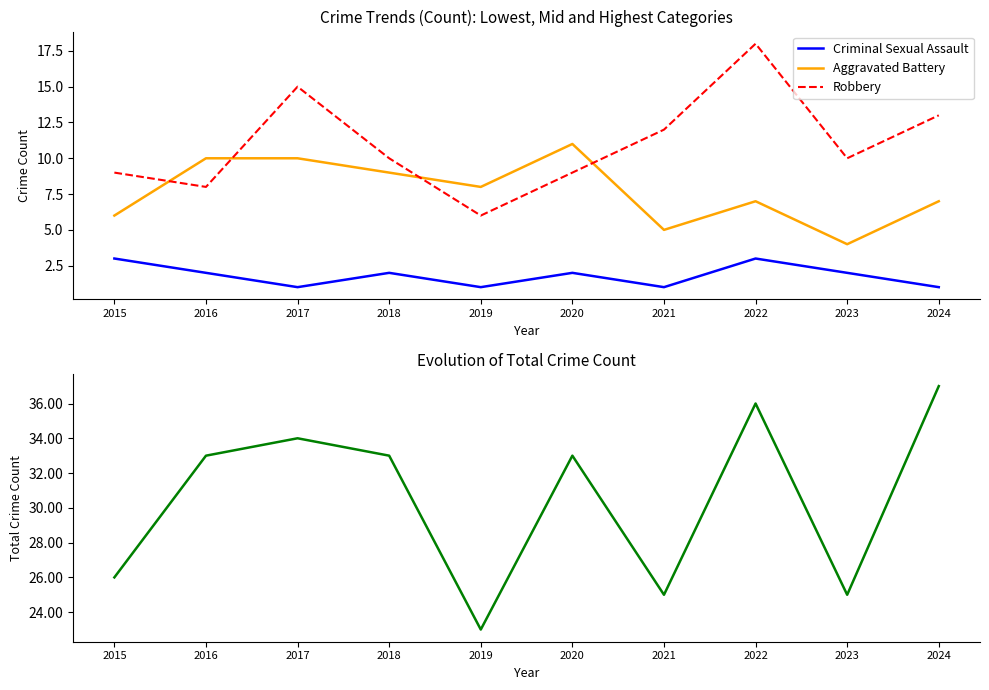

True or false: Criminal Sexual Assault and Robbery cross at least once.

False